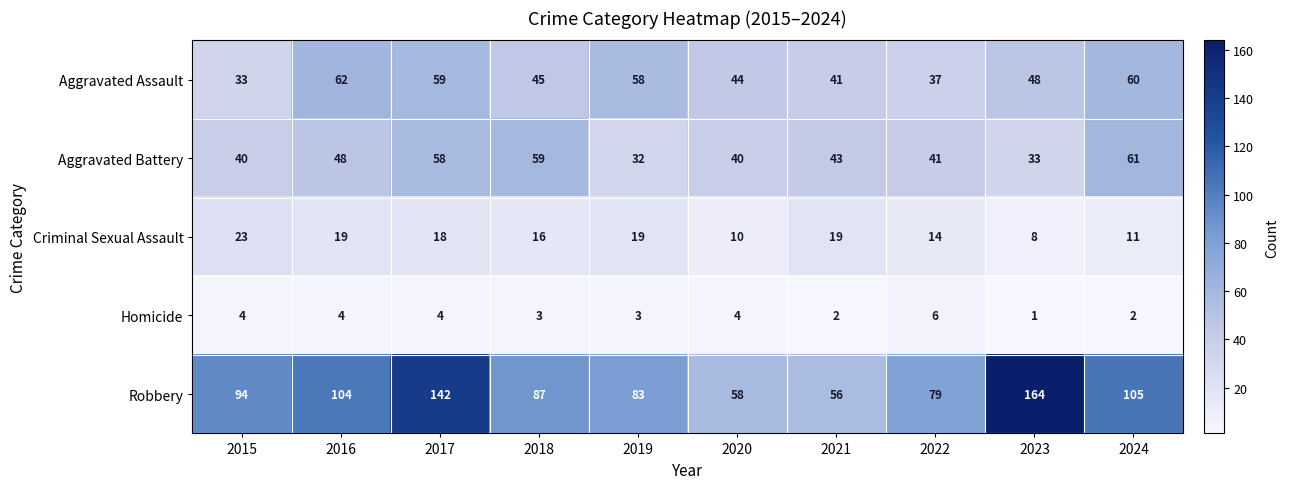

Is the value of Robbery at 2023 greater than the value of Aggravated Battery at 2020?

Yes